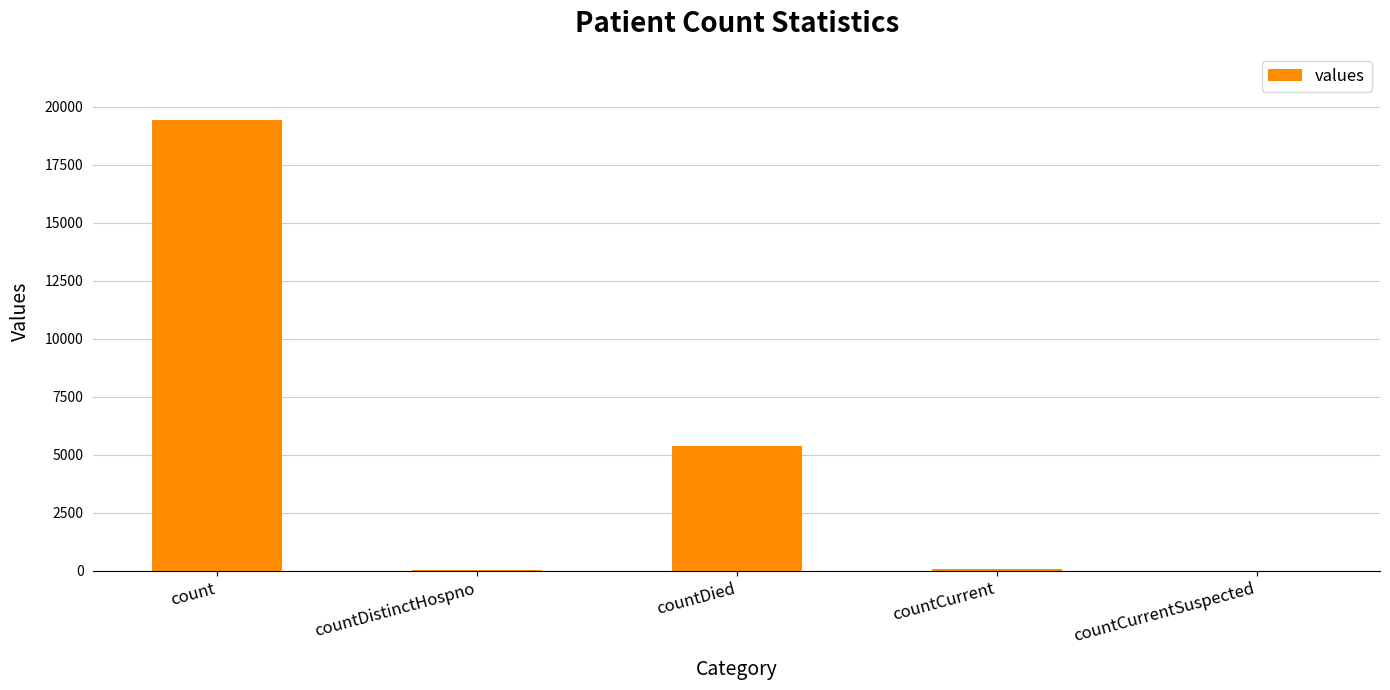

True or false: the data shows 0 at countCurrentSuspected.

True